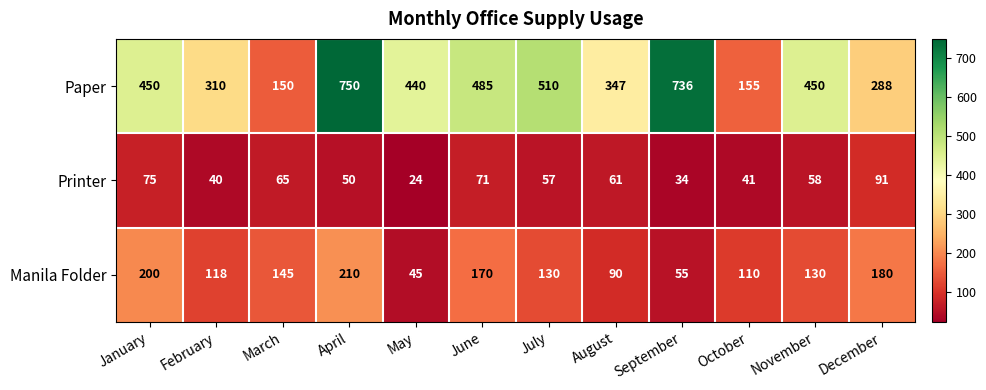

True or false: Paper has a value of 310 at February.

True